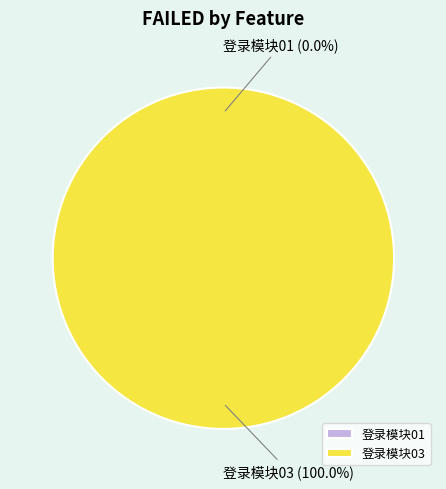

Combined, what portion of the pie is 登录模块01 and 登录模块03?

100.0%